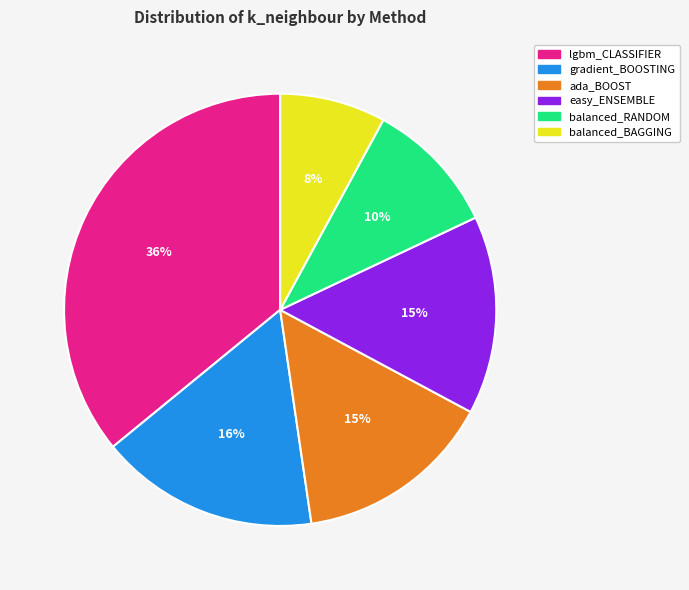

To the nearest percent, what is the difference between the largest and smallest slice percentages?

28%